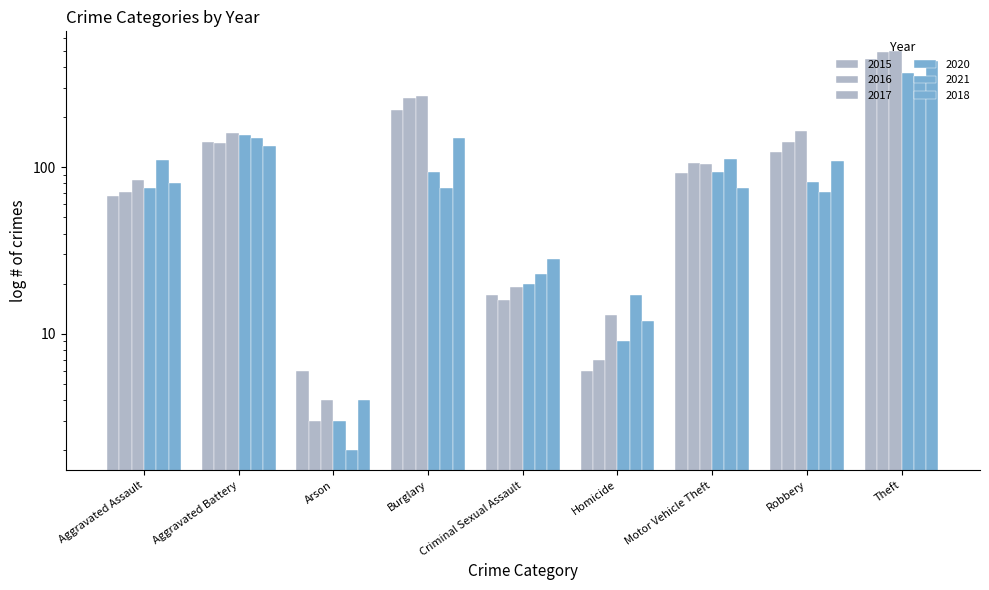

At which label does 2015 reach its minimum?

Arson